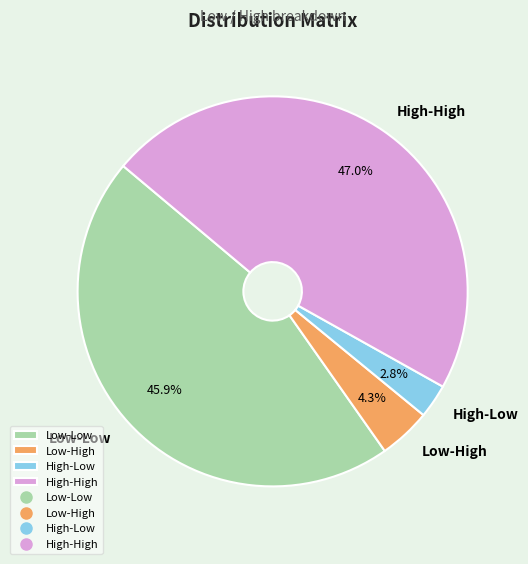

Does Low-High represent more than half of the total?

No